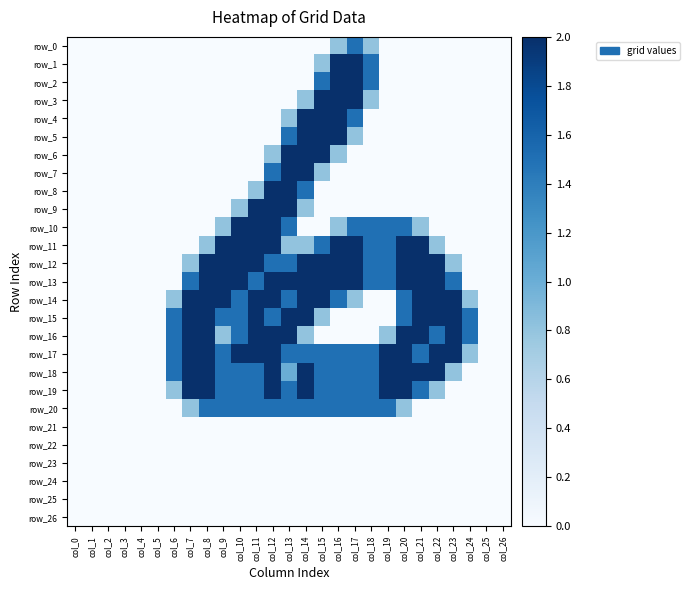

Rank the series by their maximum value, from highest to lowest.

row_1, row_2, row_3, row_4, row_5, row_6, row_7, row_8, row_9, row_10, row_11, row_12, row_13, row_14, row_15, row_16, row_17, row_18, row_19, row_0, row_20, row_21, row_22, row_23, row_24, row_25, row_26